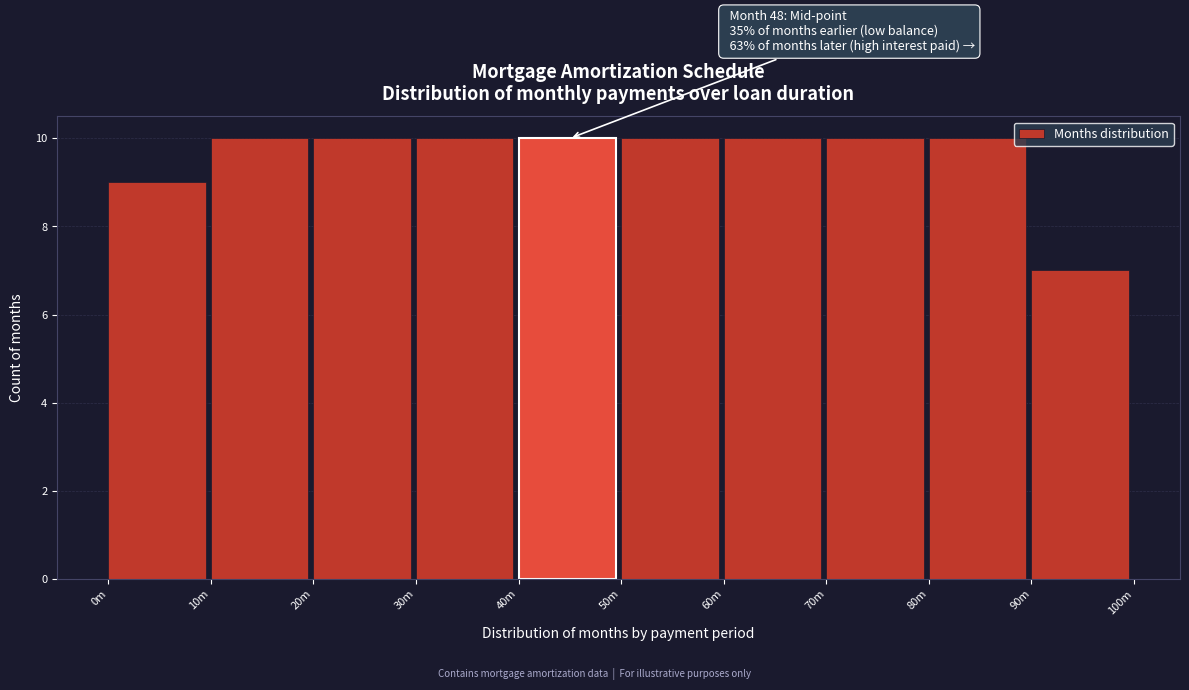

Reading left to right, transcribe all the data shown in this chart.

9	10	10	10	10	10	10	10	10	7